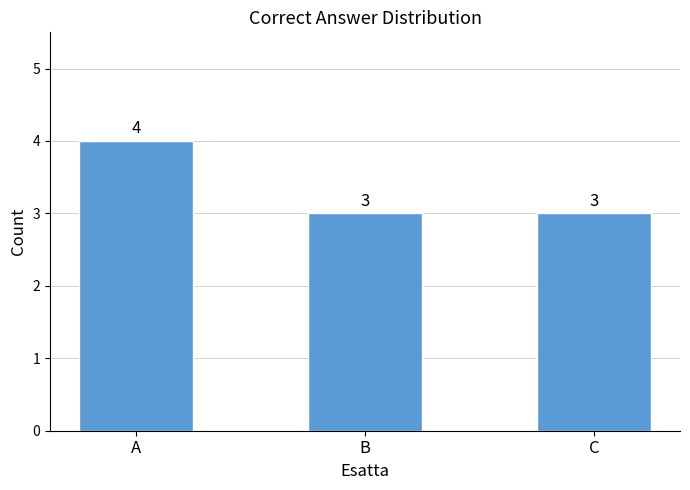

How many values exceed 3?

1